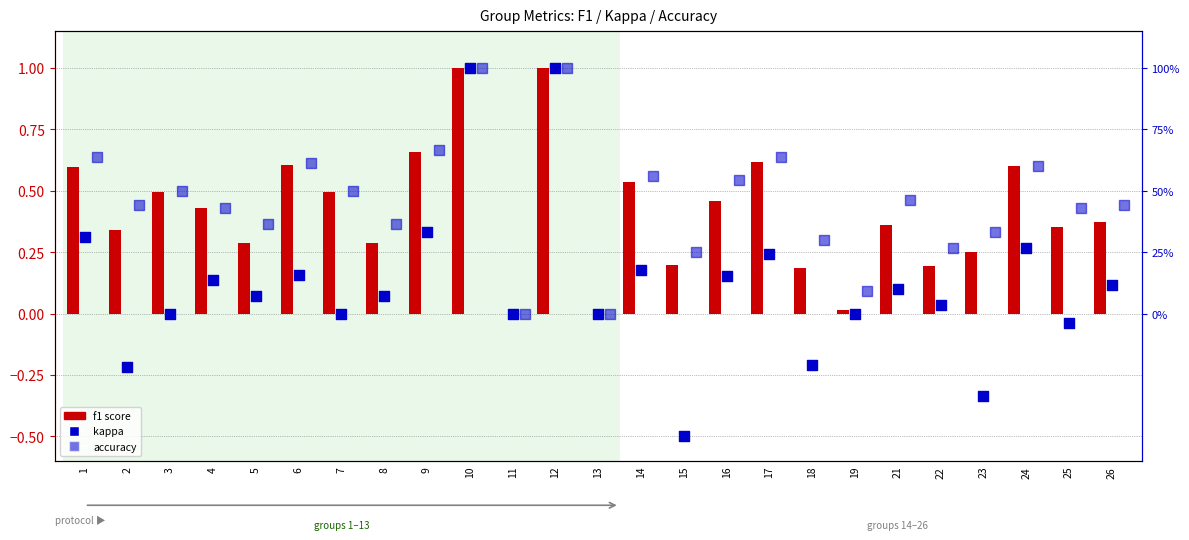

Which series reaches the maximum Y coordinate?

f1